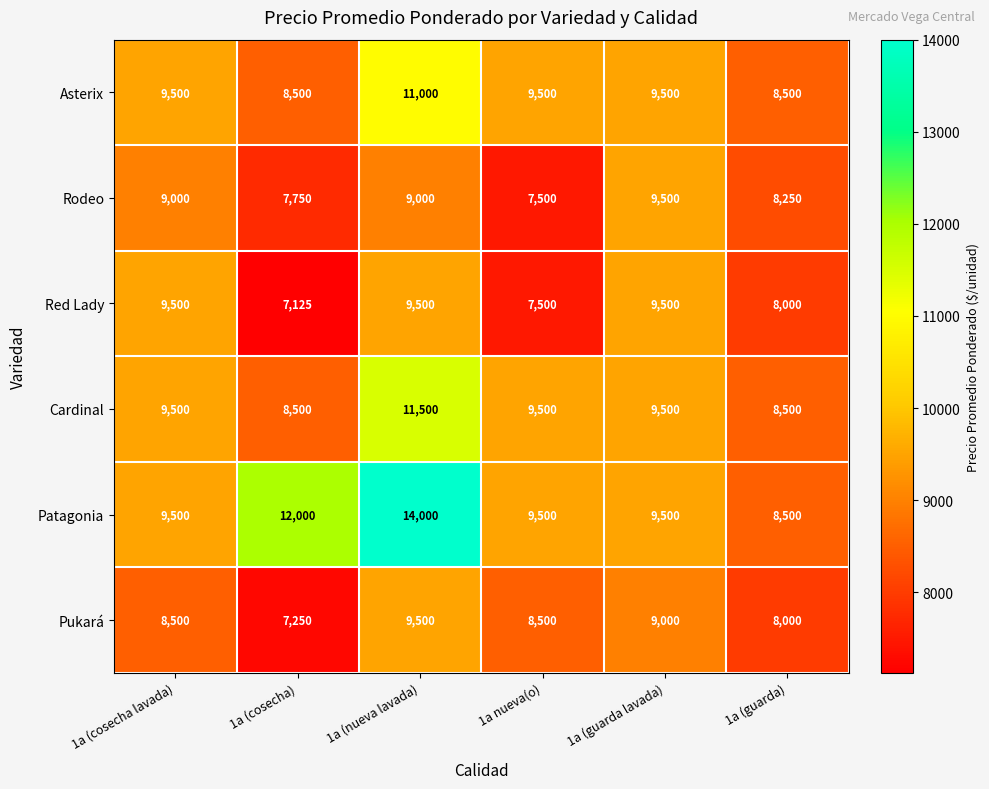

Count the number of categories in the chart.

6